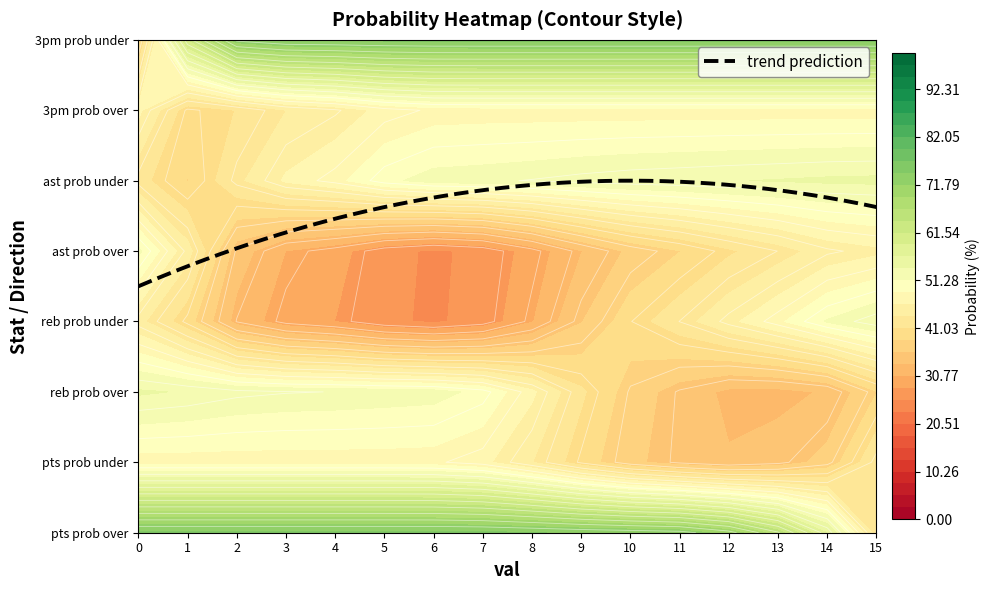

Is it true that 3pm prob under equals 56 at 12?

False